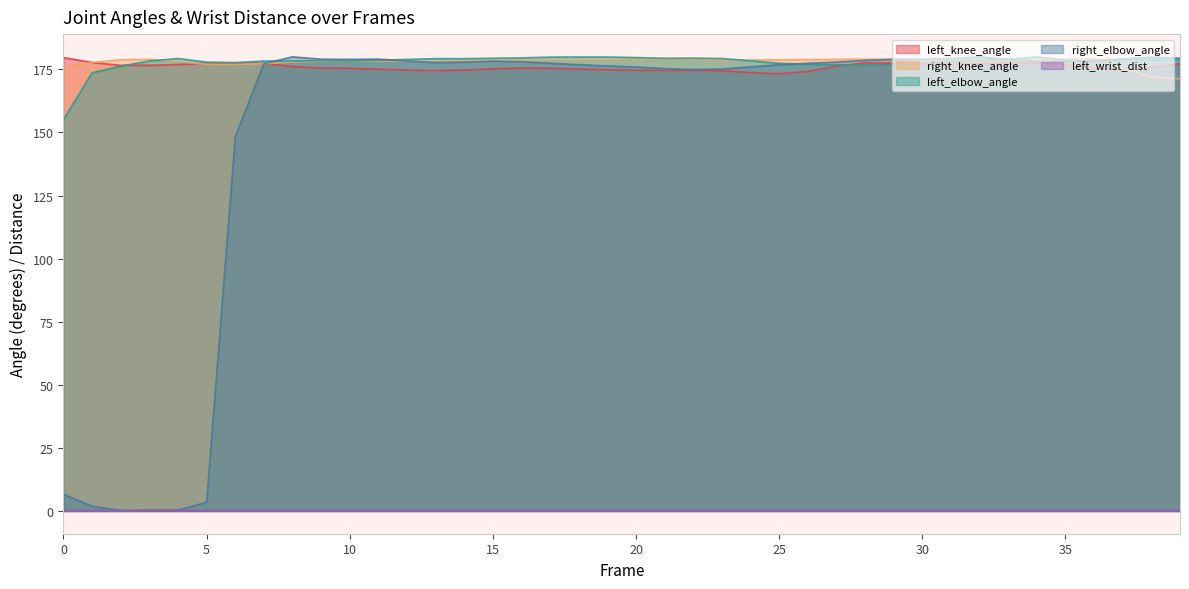

At how many categories does at least one series exceed 33?

40